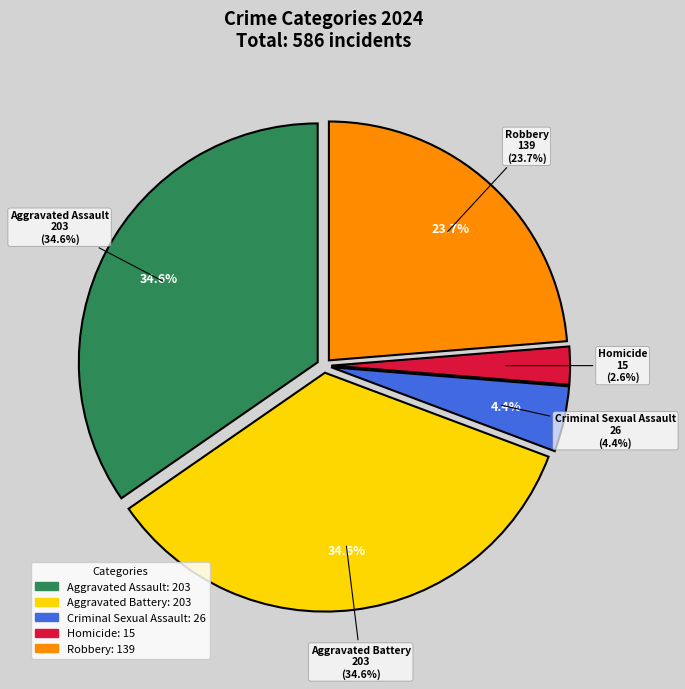

Which has a higher value, Criminal Sexual Assault or Robbery?

Robbery